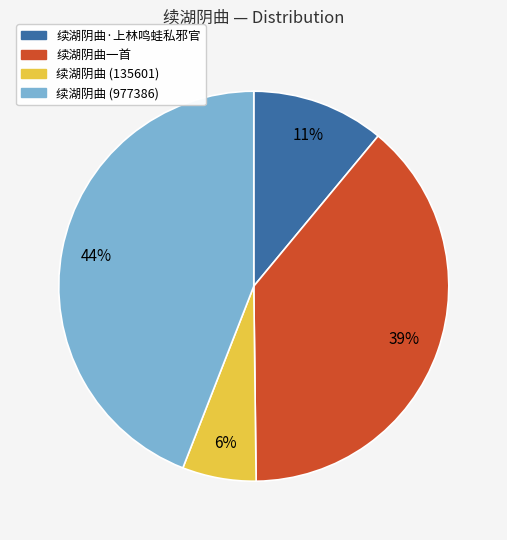

Count the number of slices in the pie.

4